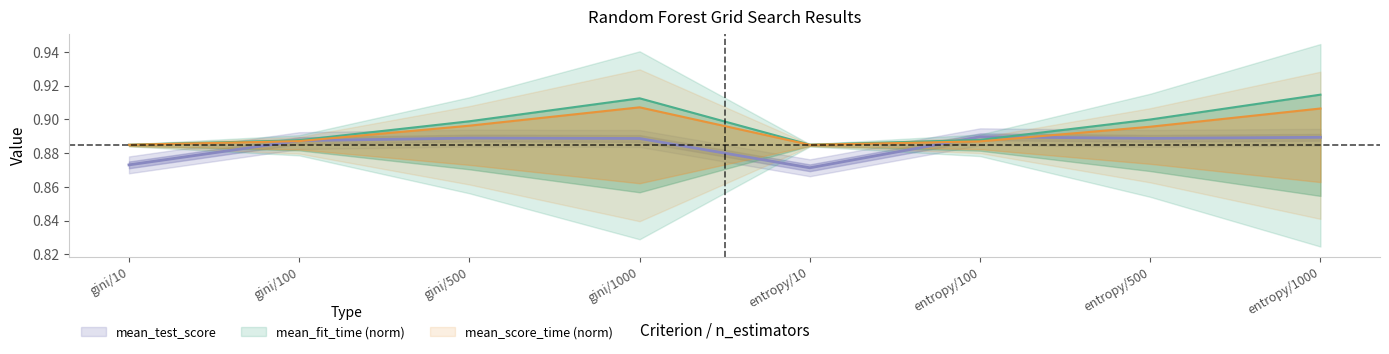

True or false: mean_score_time has a value of 0.9 at gini/100.

True